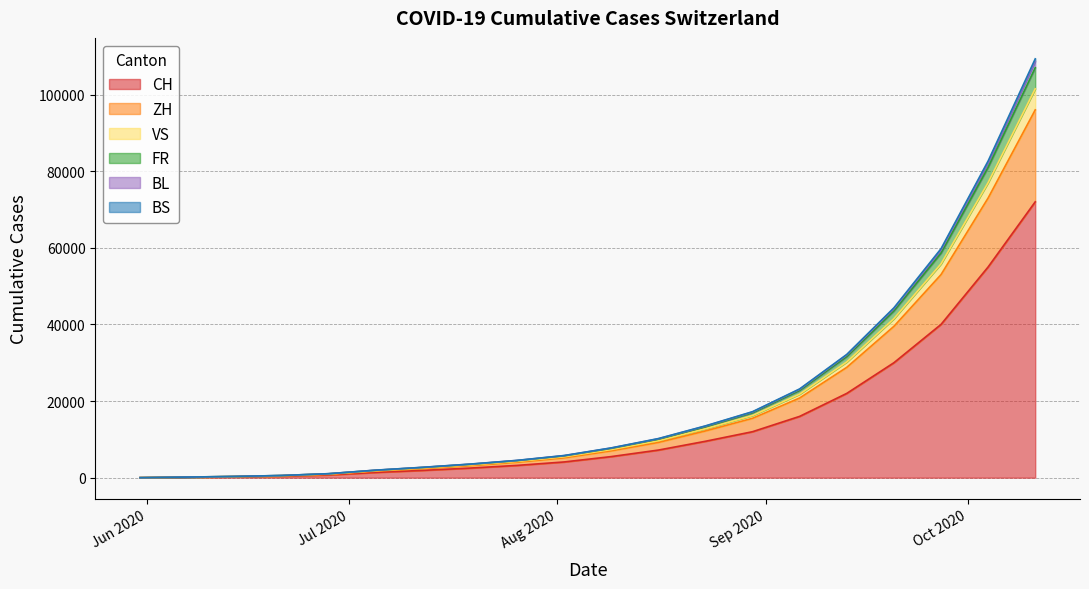

Rank the categories by VS value from lowest to highest.

2020-05-31, 2020-06-07, 2020-06-14, 2020-06-21, 2020-06-28, 2020-07-05, 2020-07-12, 2020-07-19, 2020-07-26, 2020-08-02, 2020-08-09, 2020-08-16, 2020-08-23, 2020-08-30, 2020-09-06, 2020-09-13, 2020-09-20, 2020-09-27, 2020-10-04, 2020-10-11